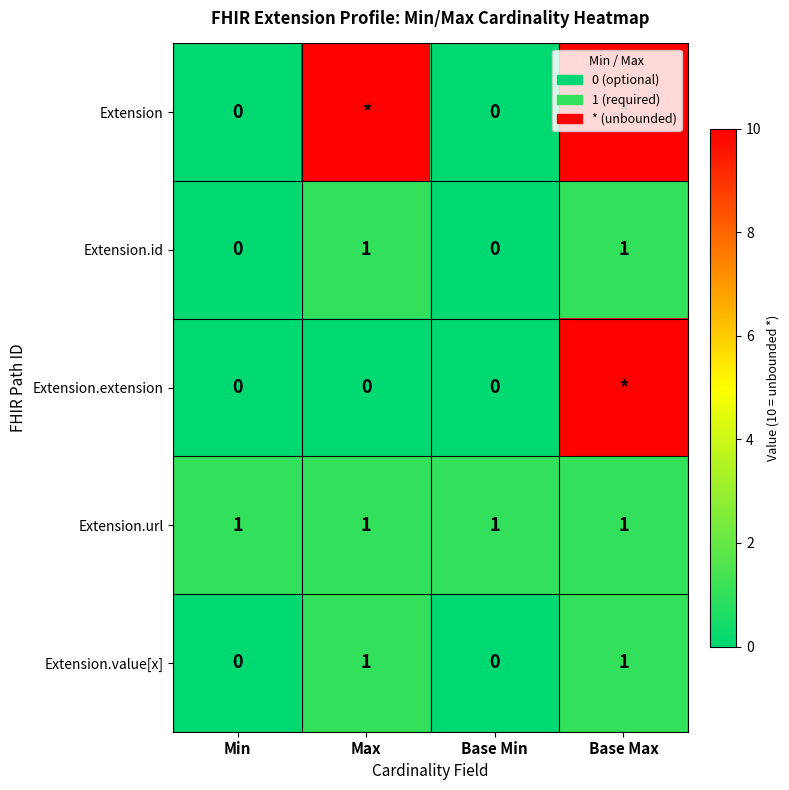

The Extension.url series shows 1 at Max. True or false?

True